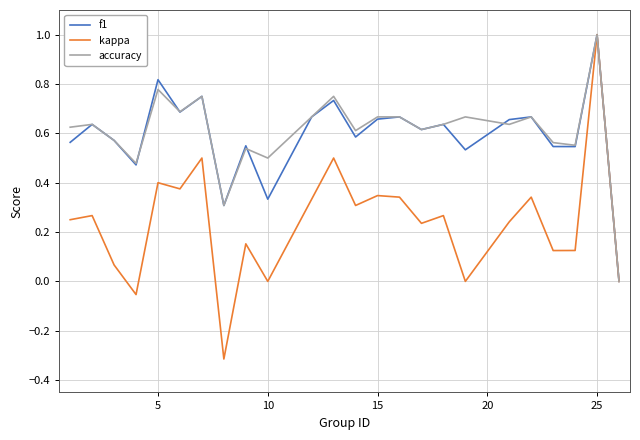

Which series has the widest spread of values?

kappa